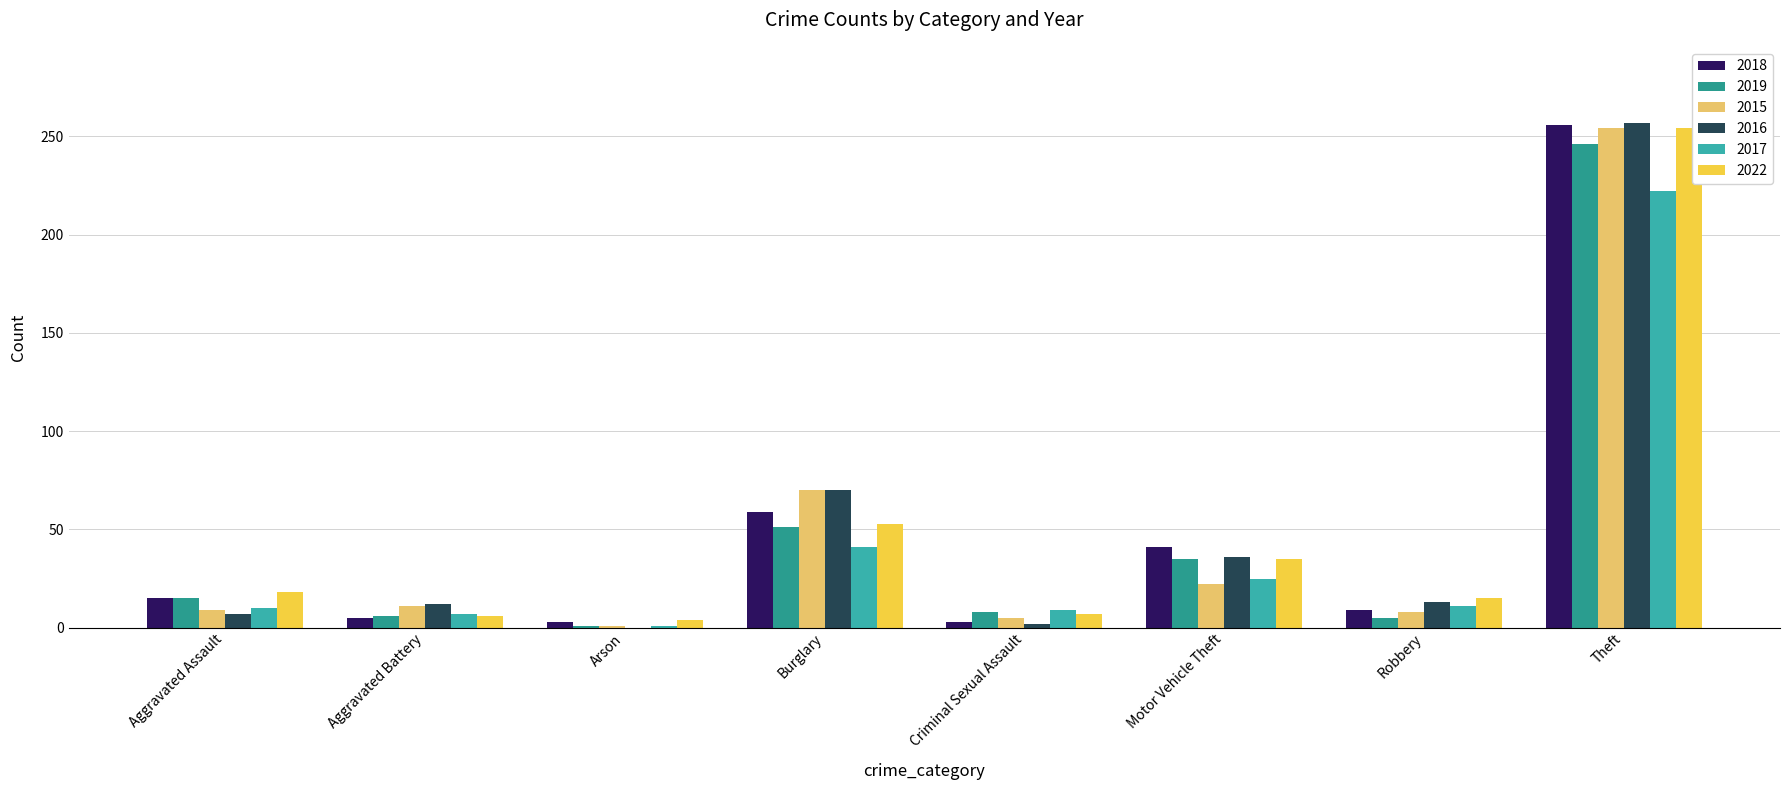

Is it true that 2019 equals 15 at Aggravated Assault?

True